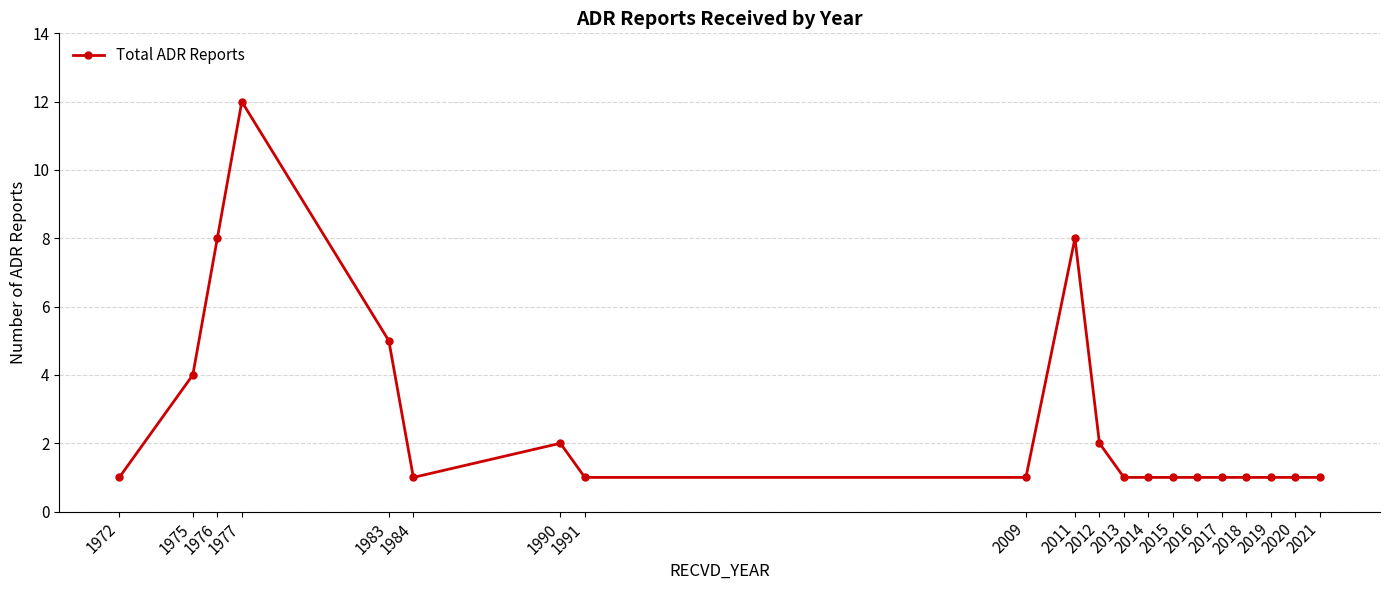

What is the approximate value at 2015?

1